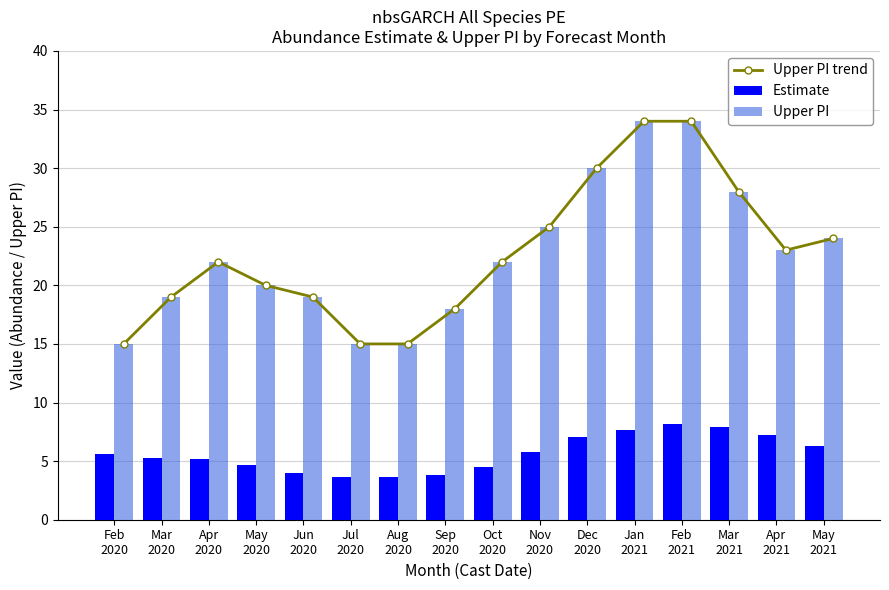

What is the maximum value shown in the chart?

34.0